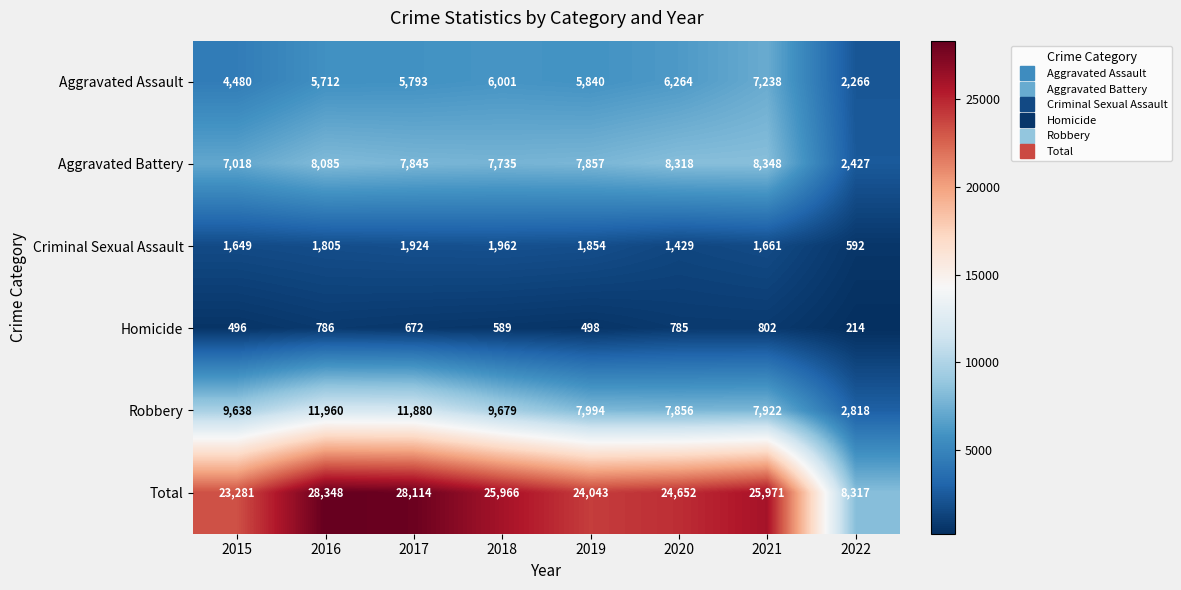

True or false: Homicide has a value of 214 at 2022.

True